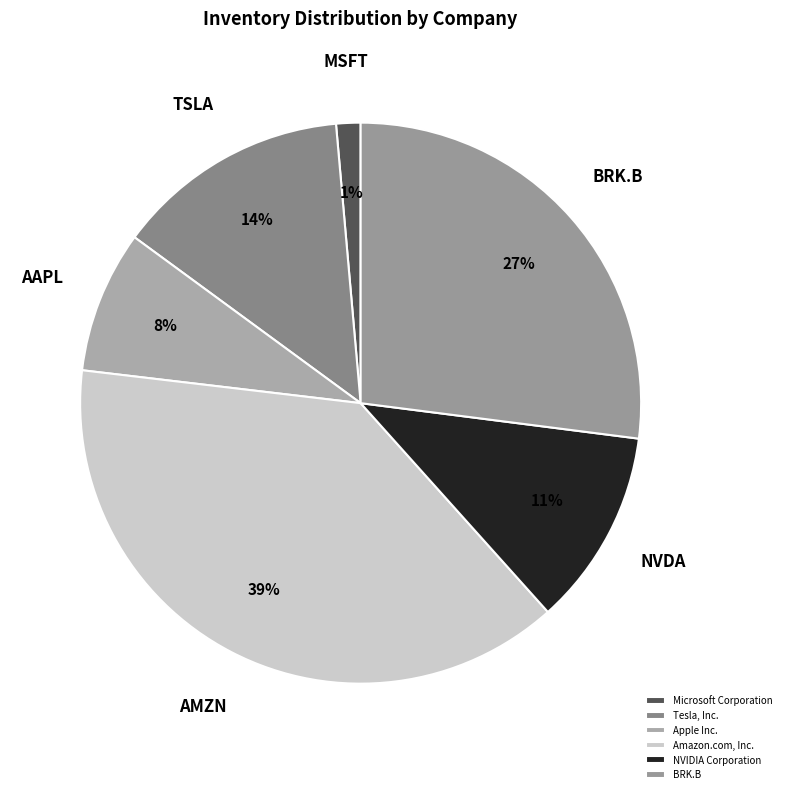

To the nearest percent, what portion does Tesla, Inc. represent?

14%